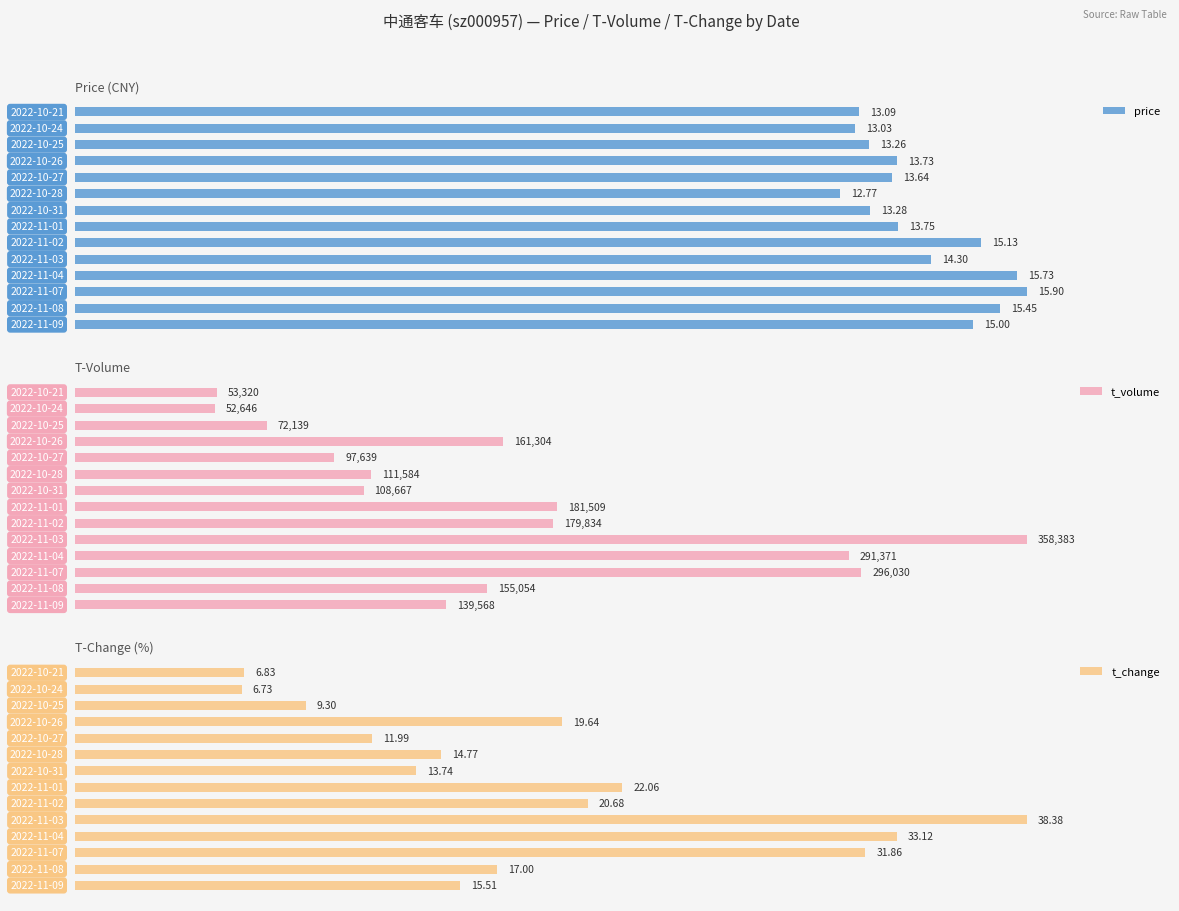

Reading right to left, what are all the values shown in this chart?

price: 13.1	13.0	13.3	13.7	13.6	12.8	13.3	13.8	15.1	14.3	15.7	15.9	15.4	15.0
t_volume: 53320.0	52646.0	72139.0	161304.0	97639.0	111584.0	108667.0	181509.0	179834.0	358383.0	291371.0	296030.0	155054.0	139568.0
t_change: 6.8	6.7	9.3	19.6	12.0	14.8	13.7	22.1	20.7	38.4	33.1	31.9	17.0	15.5